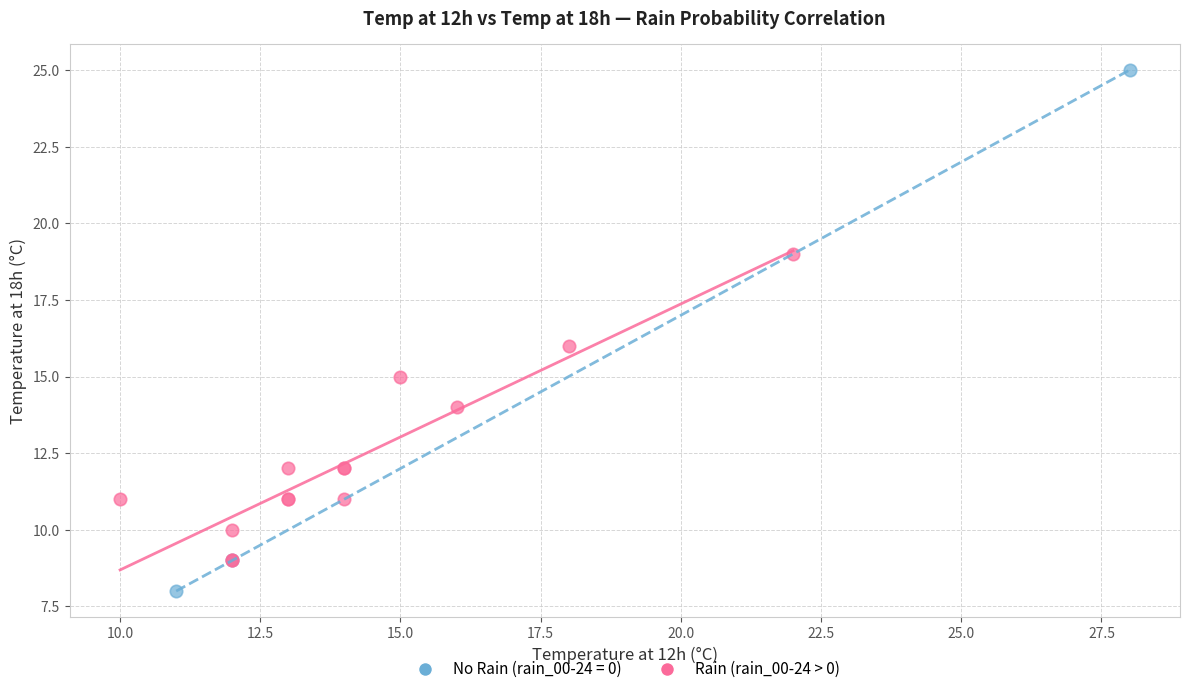

Which series has the widest spread of Y values?

No Rain (rain_00-24 = 0)